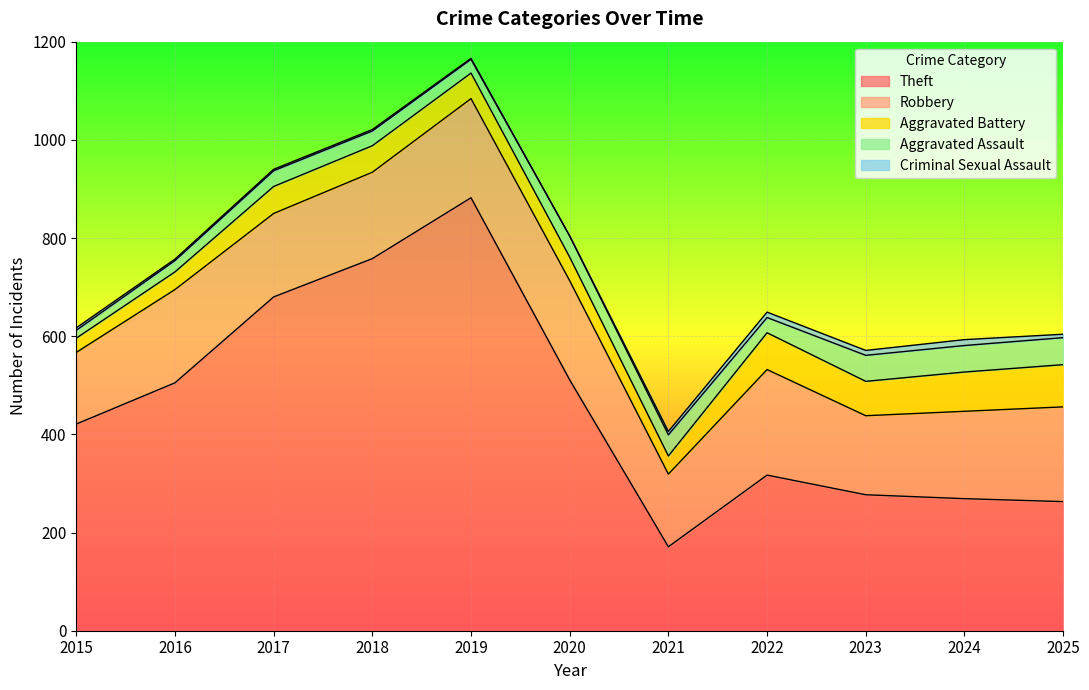

True or false: Aggravated Assault and Robbery intersect in this chart.

False